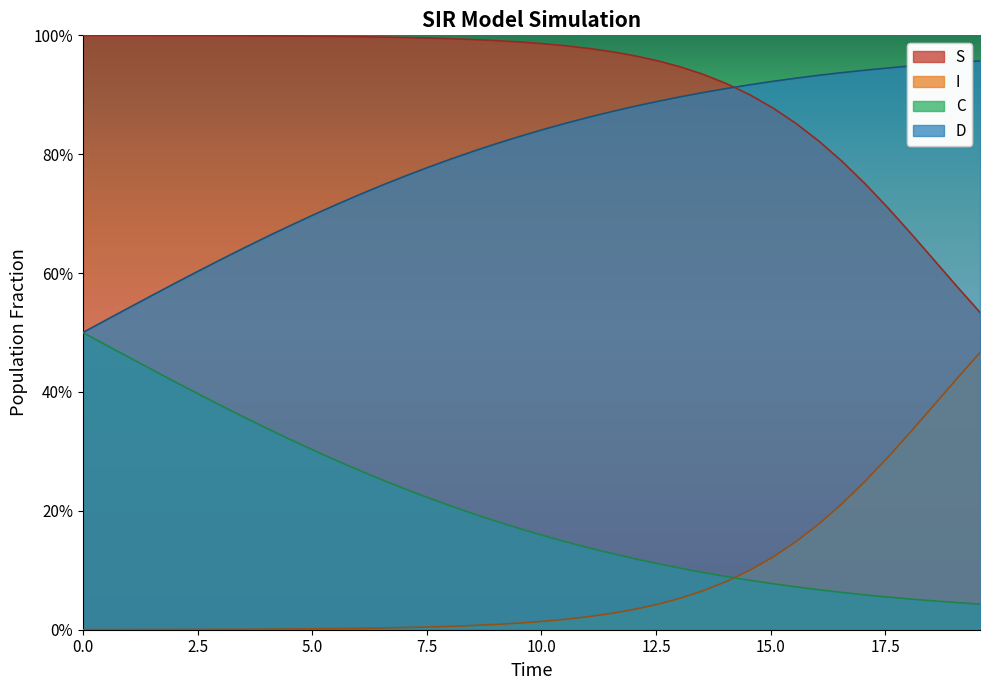

What is the value of the C point at the 5th from the left?

0.4